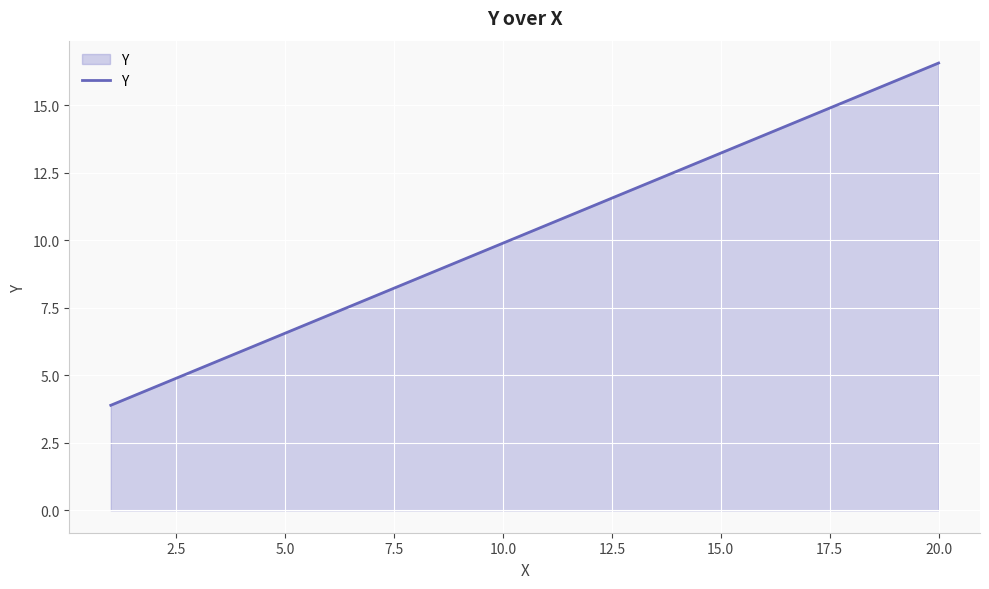

What is the smallest value displayed?

3.9